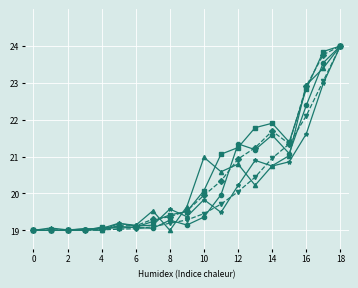

What is the minimum value shown in the chart?

19.0